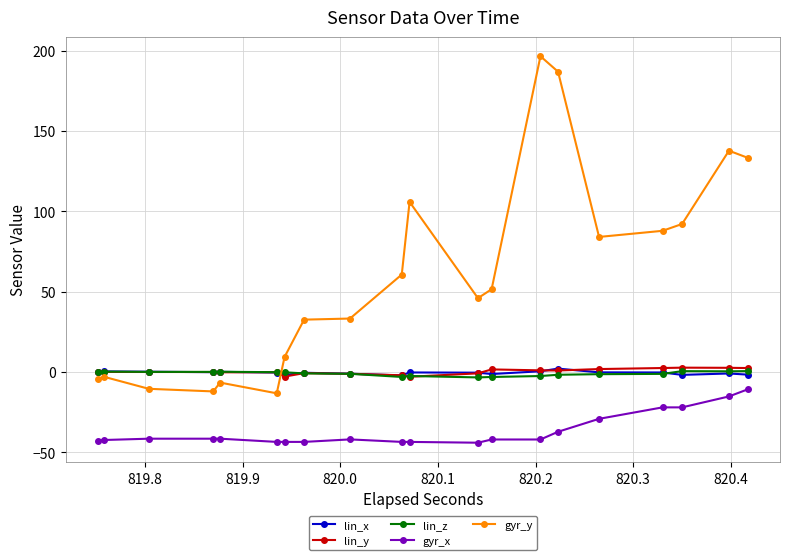

True or false: lin_y and gyr_x cross at least once.

False